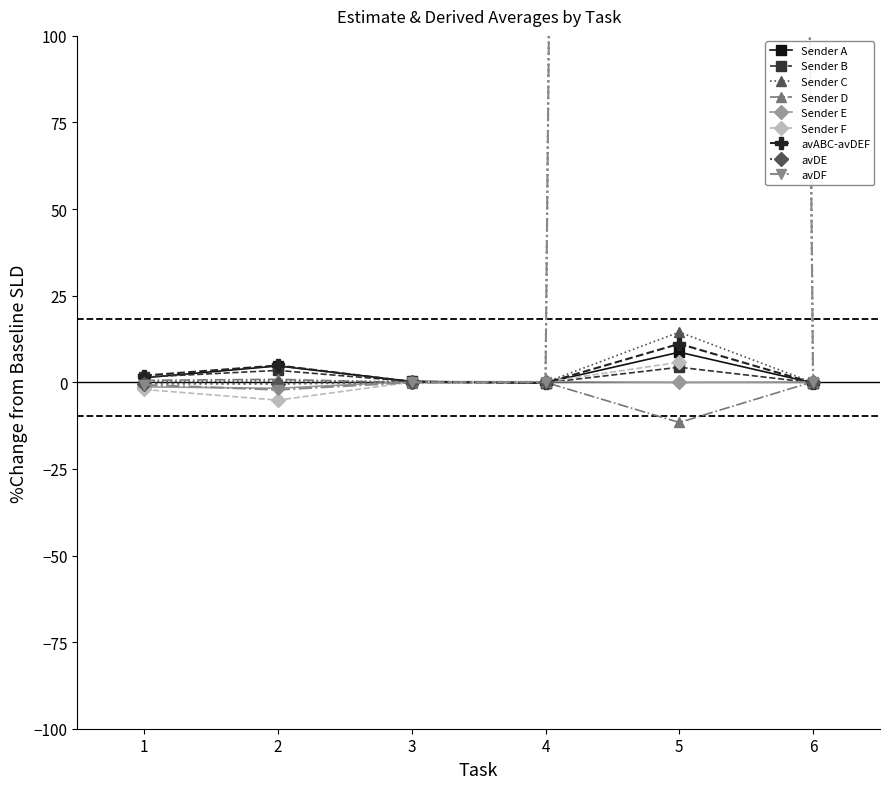

At which label does Sender C reach its peak?

5